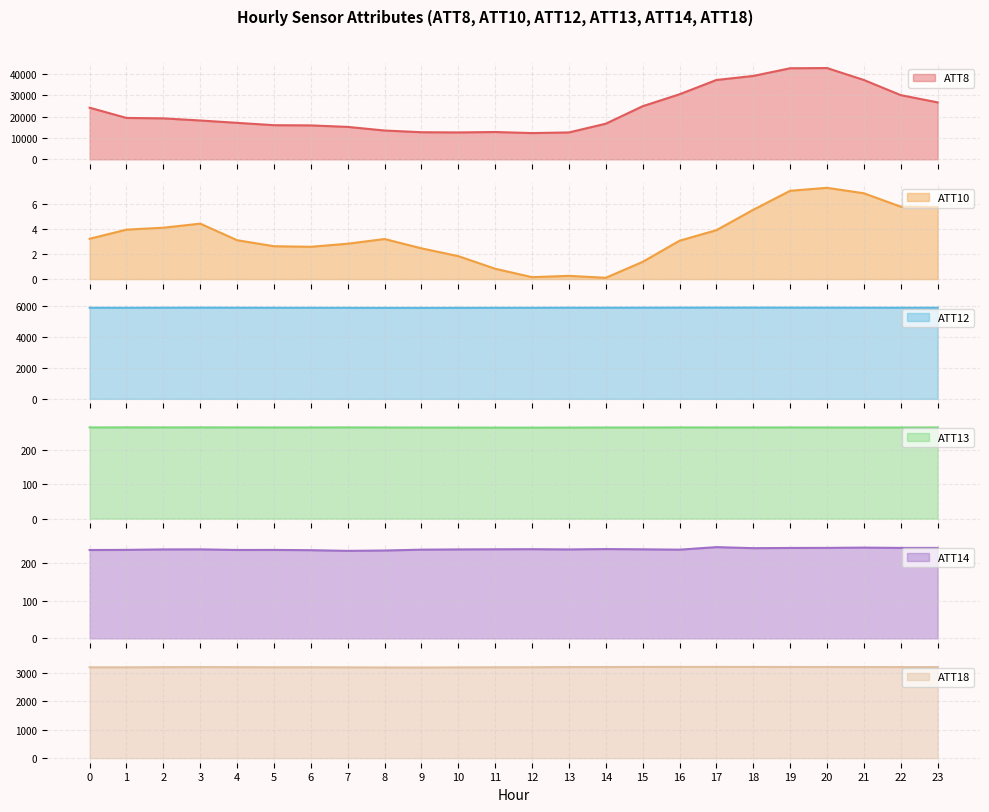

How many values in the ATT14 series exceed 237?

15